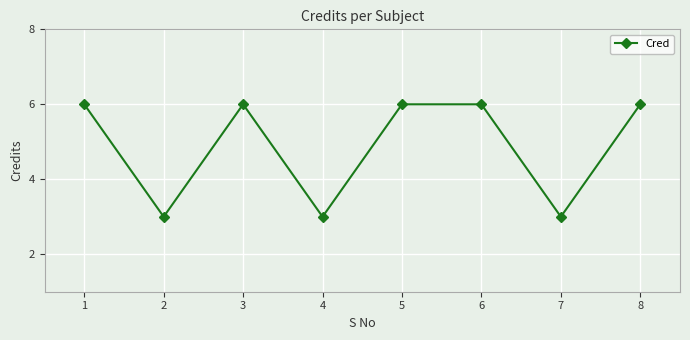

Where is the first local maximum?

3